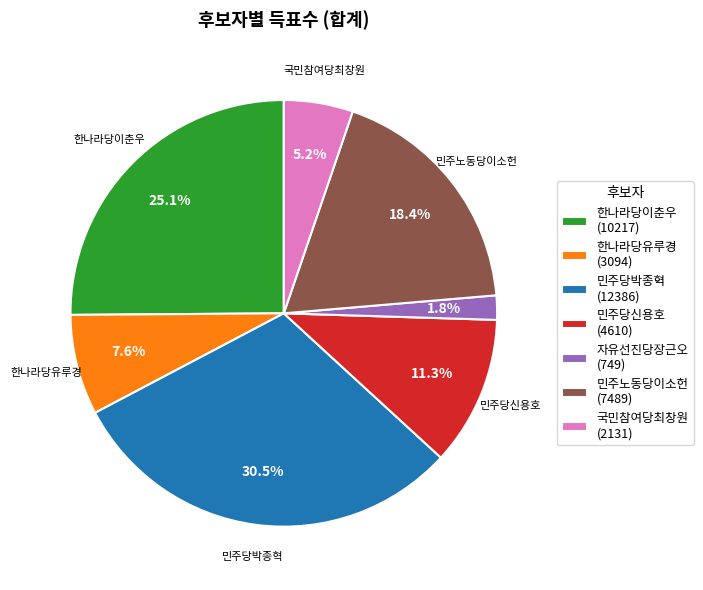

Is there a majority slice in this chart?

No